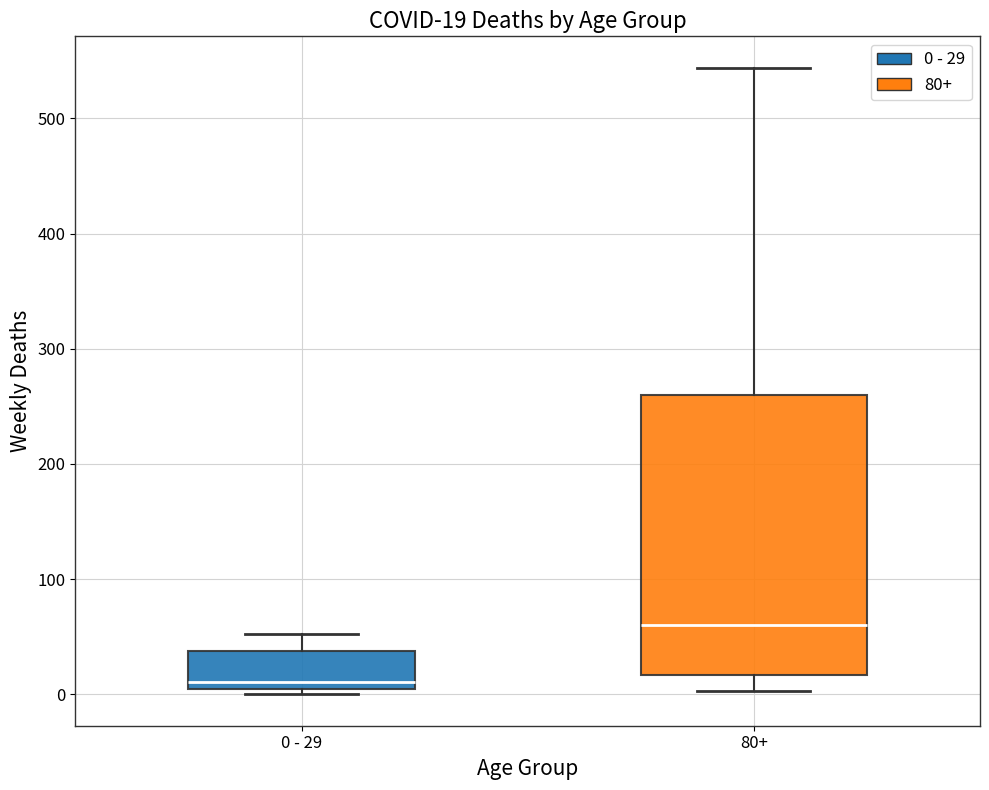

Which box's median line is the highest?

80+